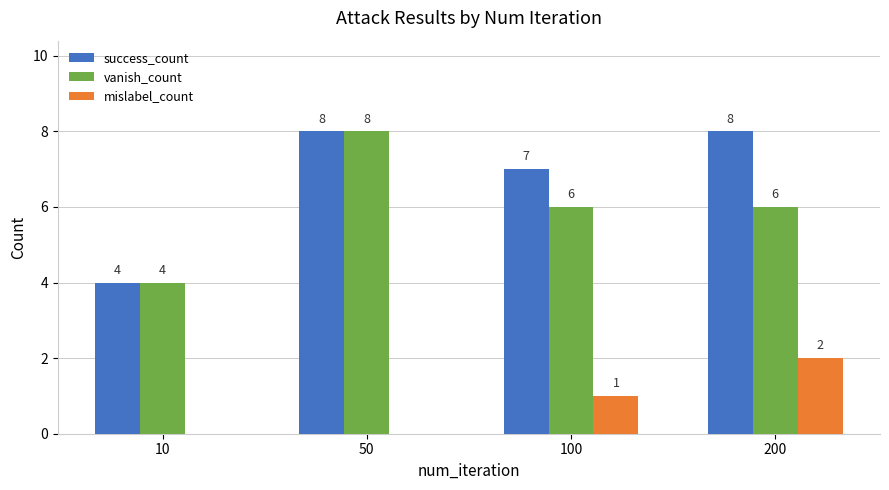

What is the maximum value shown in the chart?

8